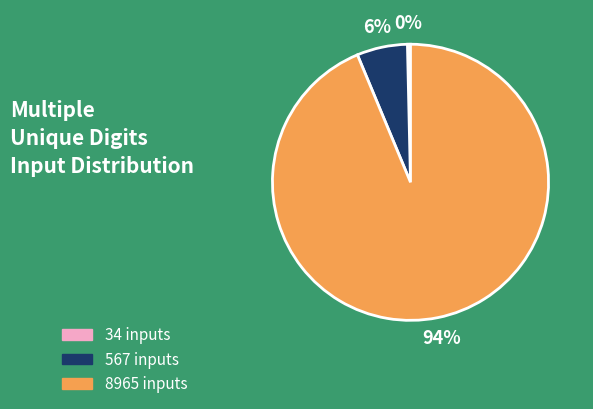

To the nearest percent, what is the average slice percentage?

33%